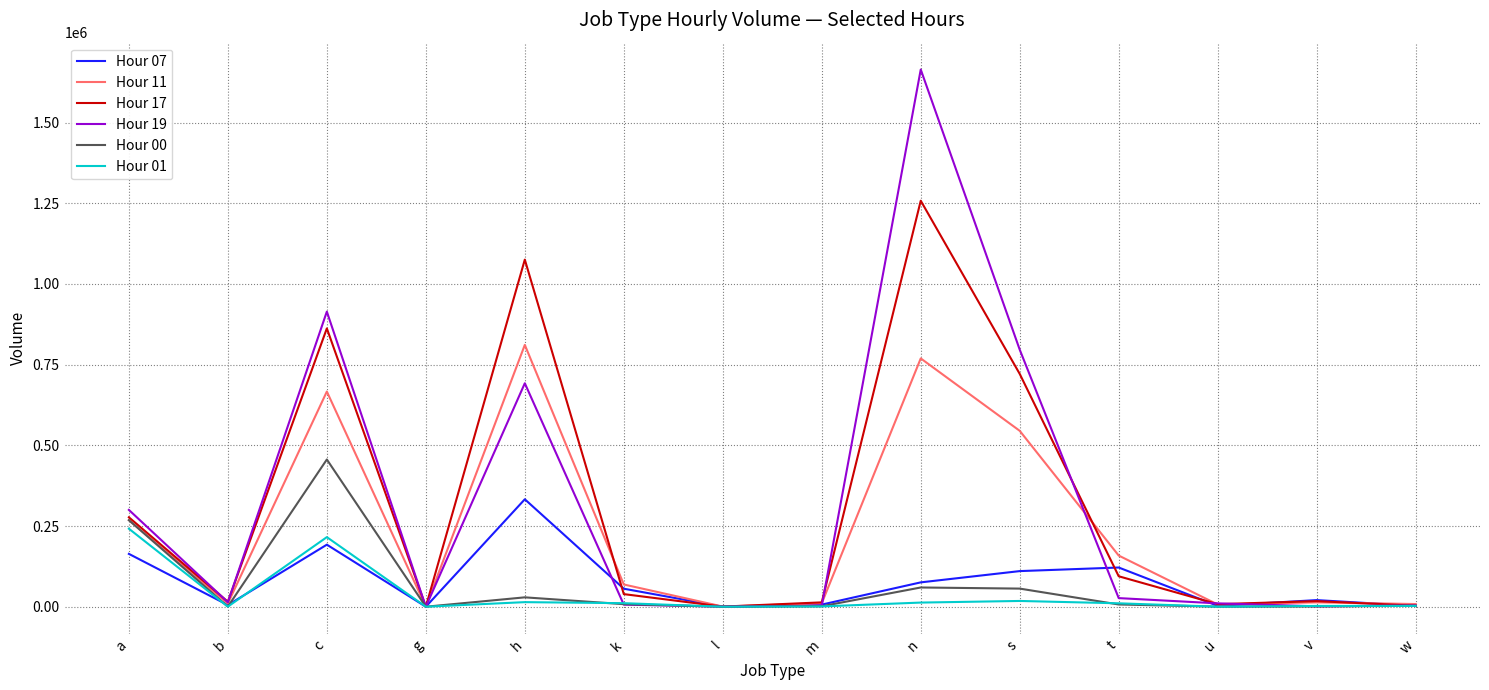

At which category does Hour 17 reach its first local peak?

c